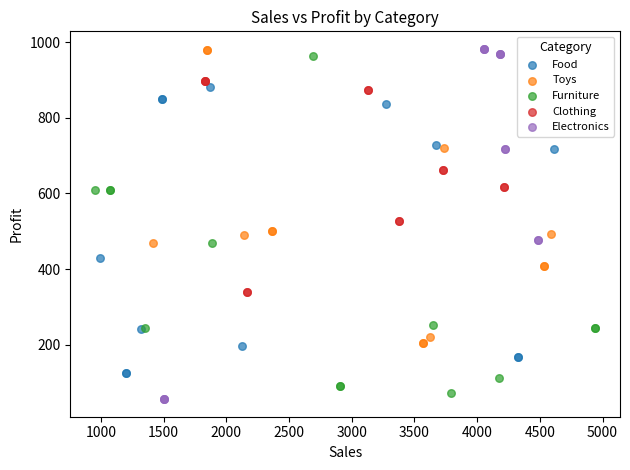

What are all the series names shown in the legend?

Food, Toys, Furniture, Clothing, Electronics